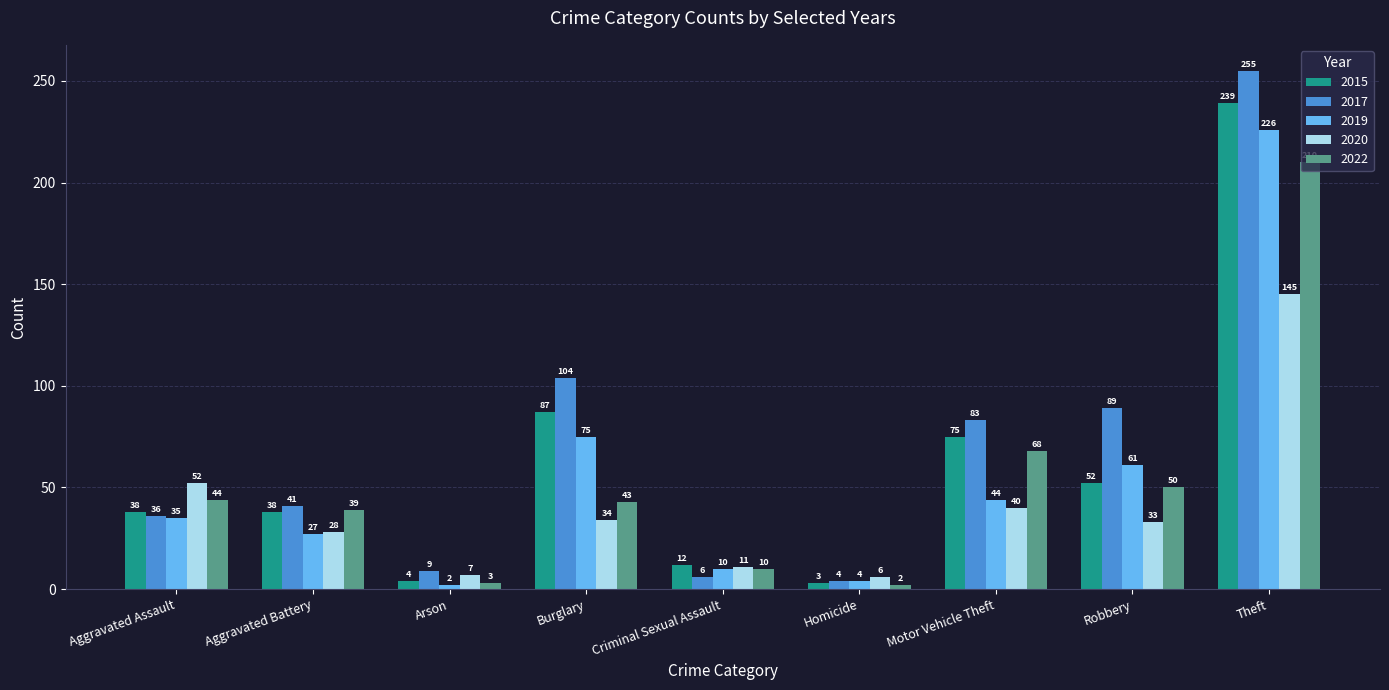

Which series changed the most between Homicide and Robbery?

2017